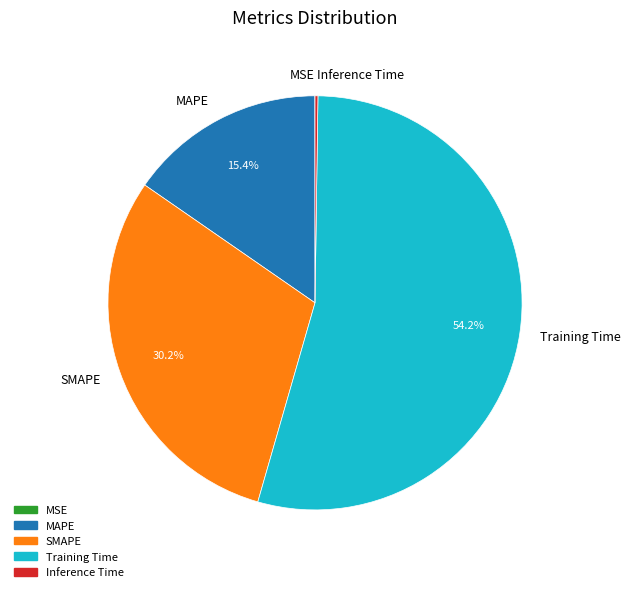

Is the sum of Training Time and SMAPE greater than half?

Yes